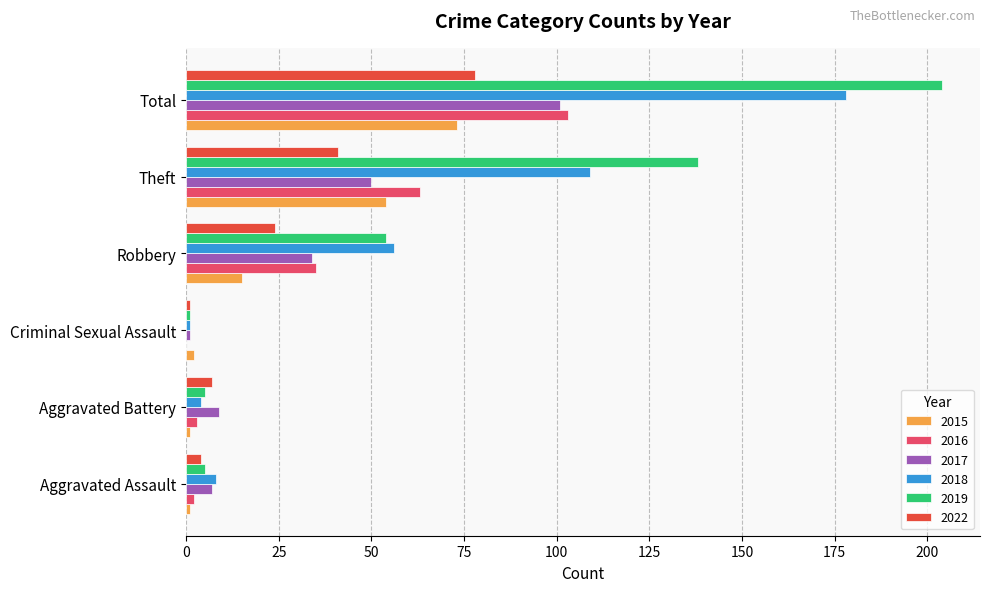

Where is 2018 nearest to the value 89?

Theft